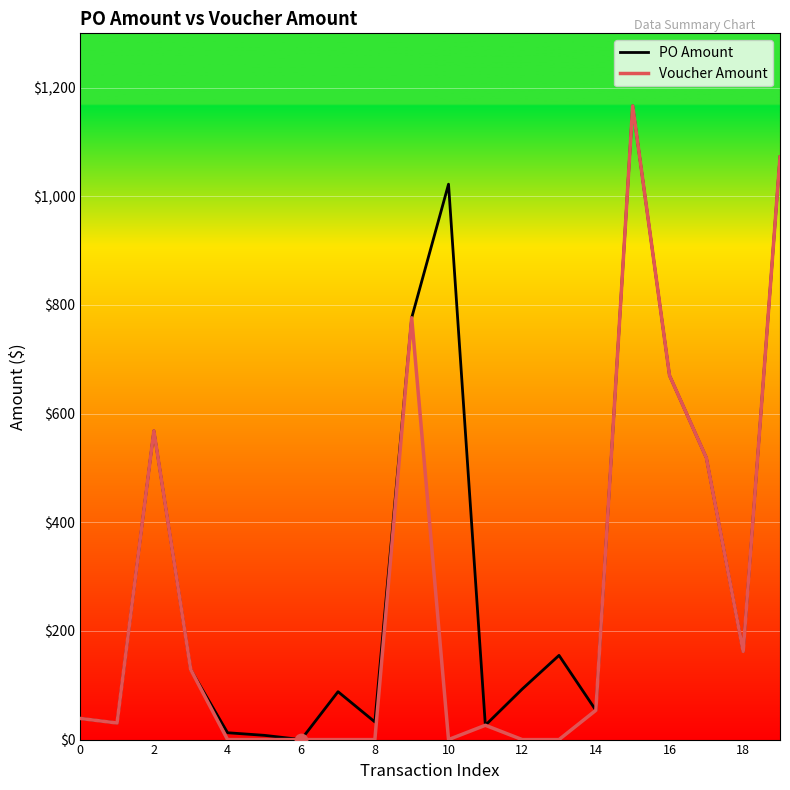

Which series has the largest total across all categories?

PO Amount